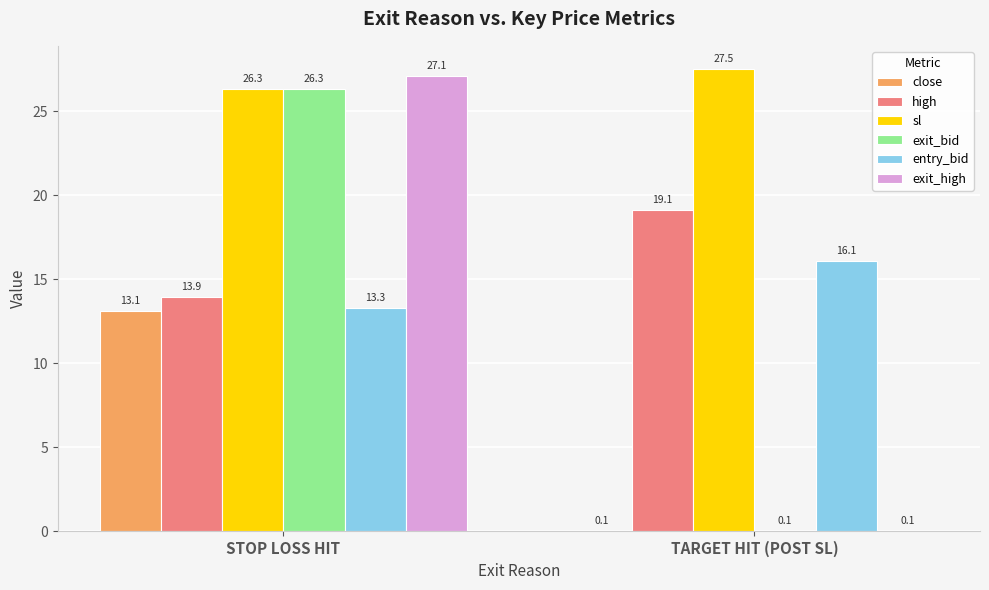

Which category has the highest value across all series?

TARGET HIT (POST SL)